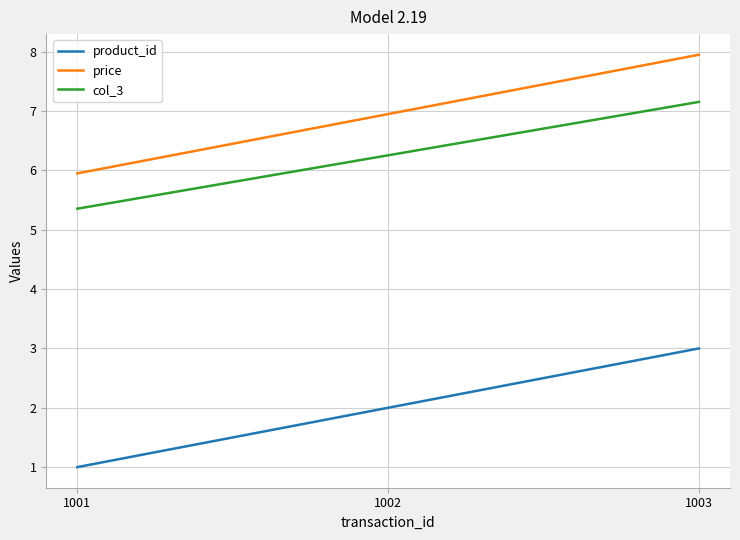

The price series shows 7.0 at 1002. True or false?

True